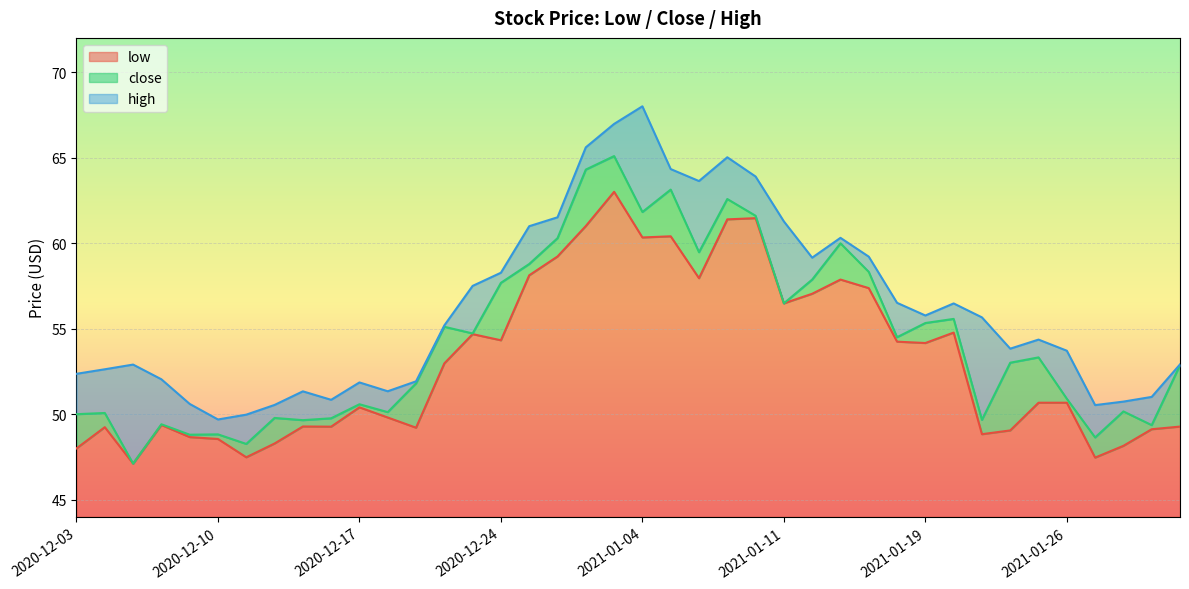

What is the label of the 40th point from the left?

2021-02-01